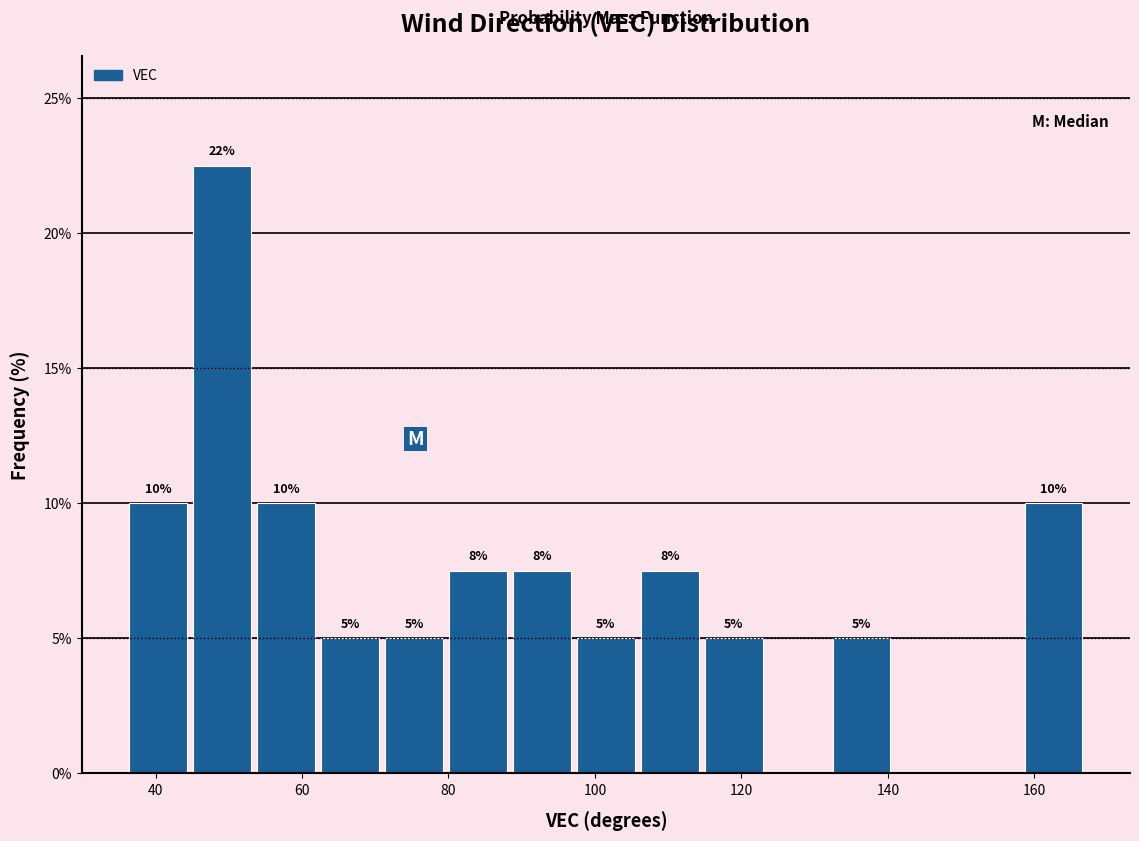

Which range on the x-axis has the tallest bar?

44 to 54